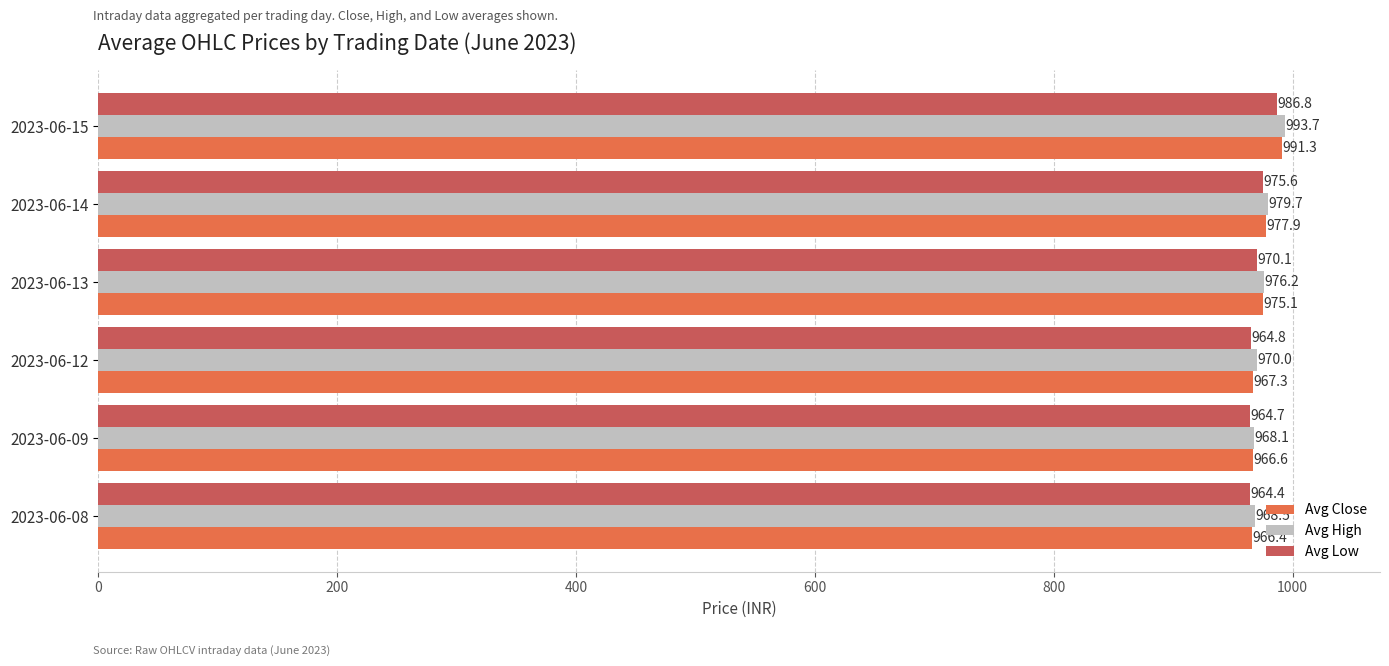

List the labels in order of Avg Close value, smallest first.

2023-06-08, 2023-06-09, 2023-06-12, 2023-06-13, 2023-06-14, 2023-06-15